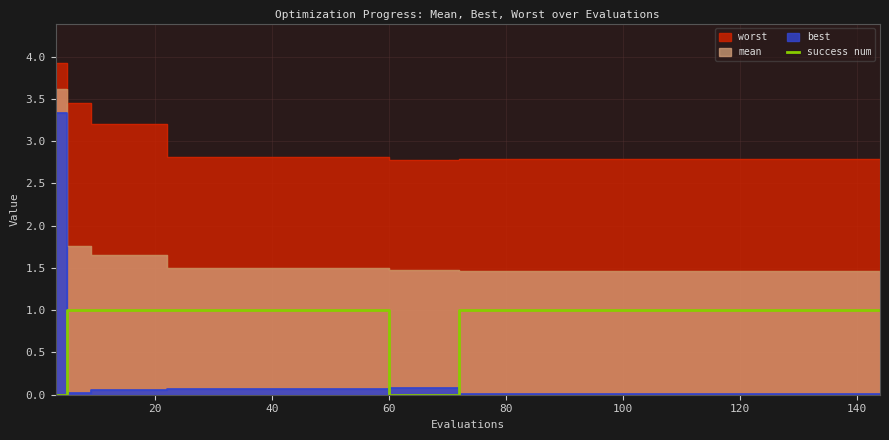

Does the chart display data point markers on the line(s)?

No